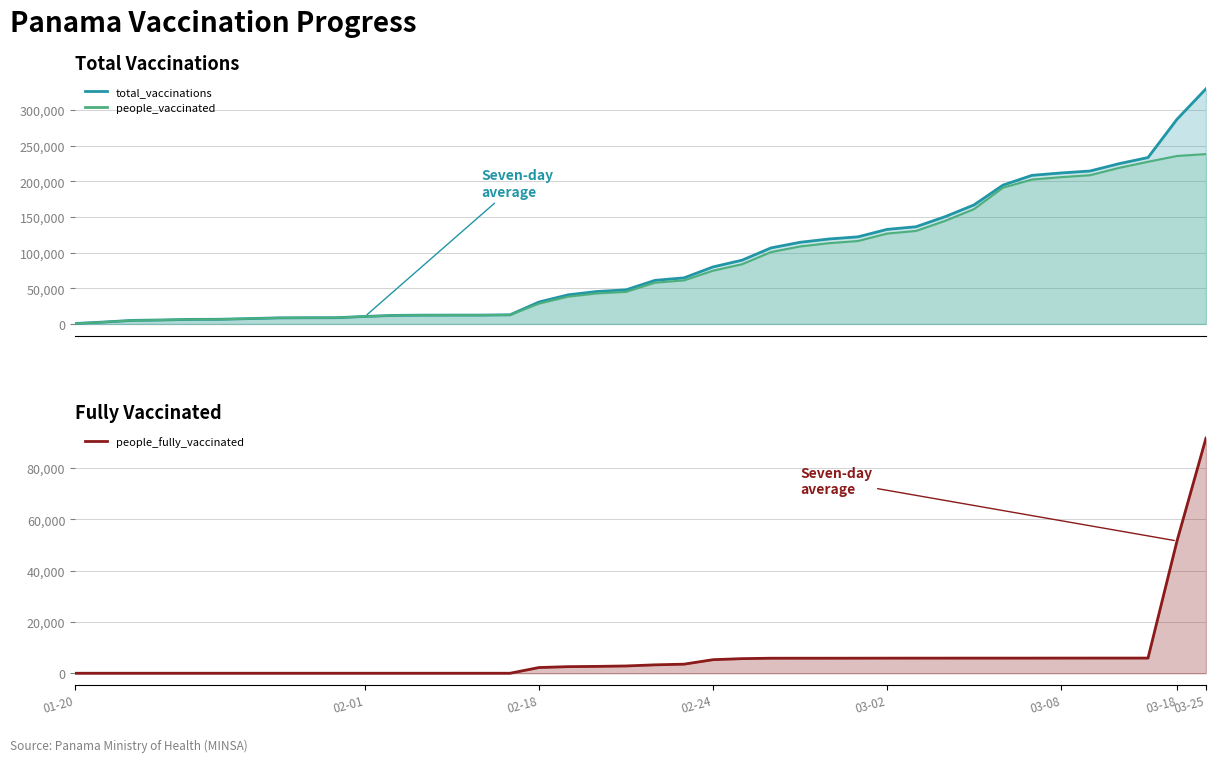

True or false: total_vaccinations has more than 0 points higher than both neighbors.

False